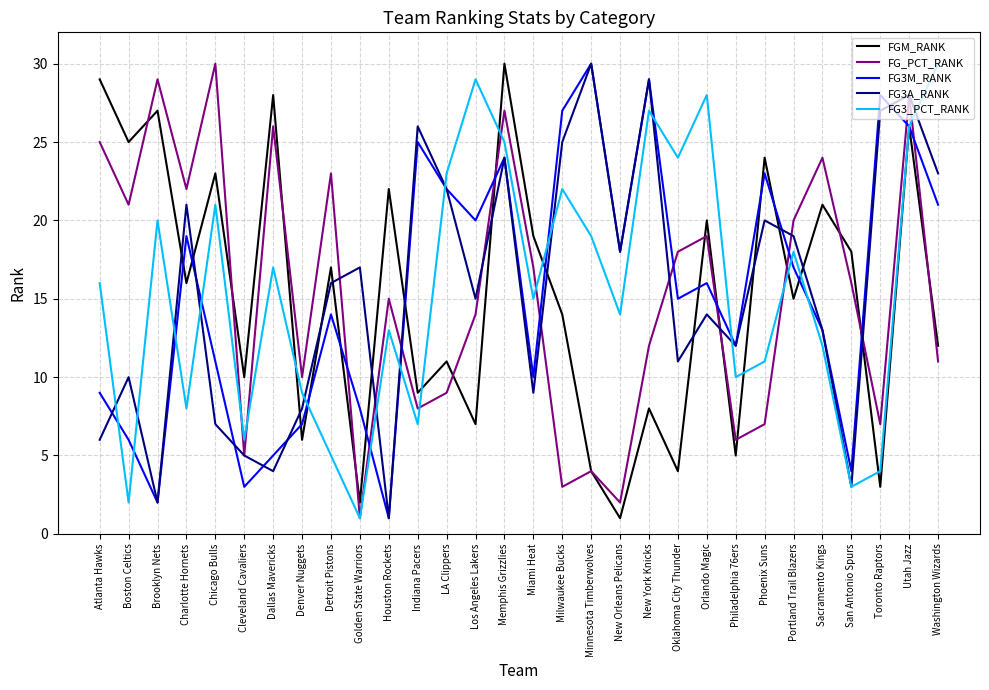

How many categories are shown in the chart?

30